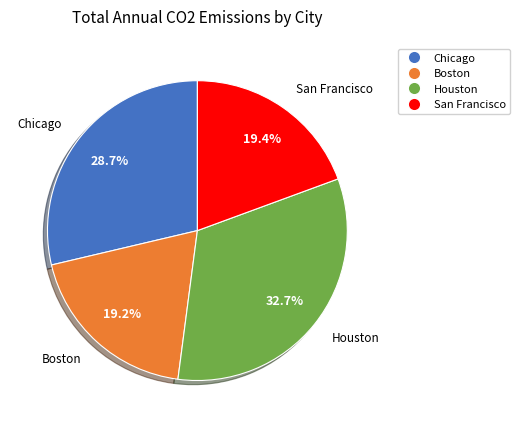

Which has a higher value, San Francisco or Chicago?

Chicago